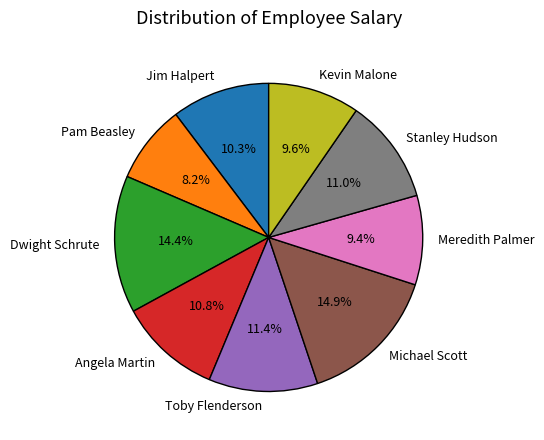

Count the number of slices in the pie.

9